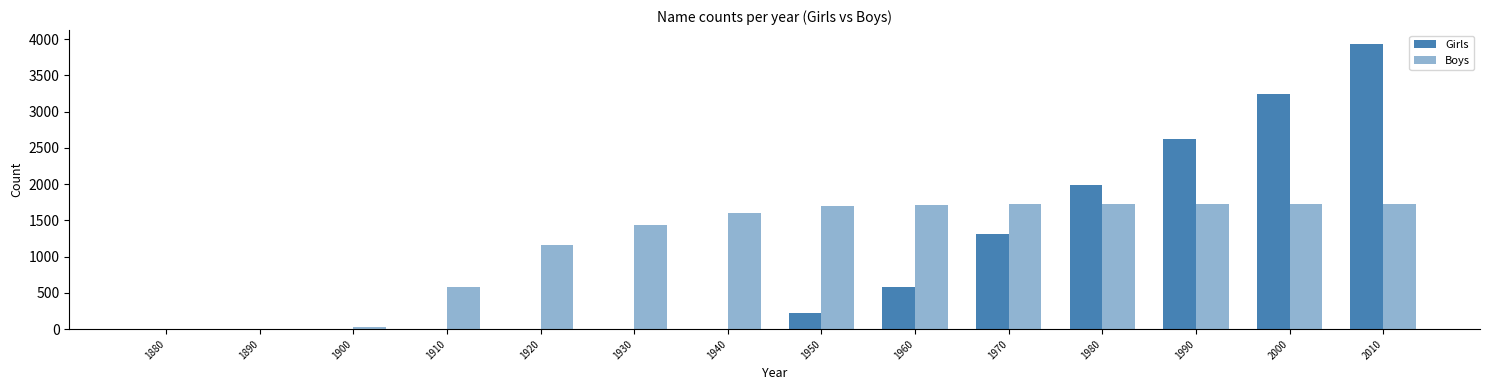

Is the value of Boys at 1910 greater than the value of Girls at 1960?

No